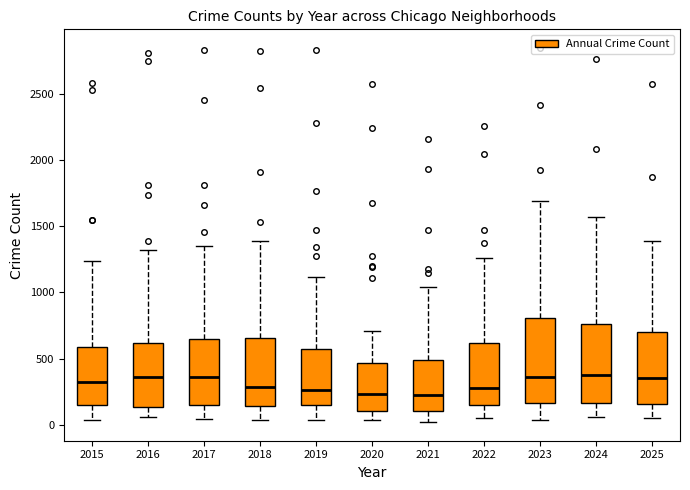

Where does the median line of the box at x = 2022 sit on the y-axis? The values are not printed on the chart, so give them approximately, as read against the axis.

300